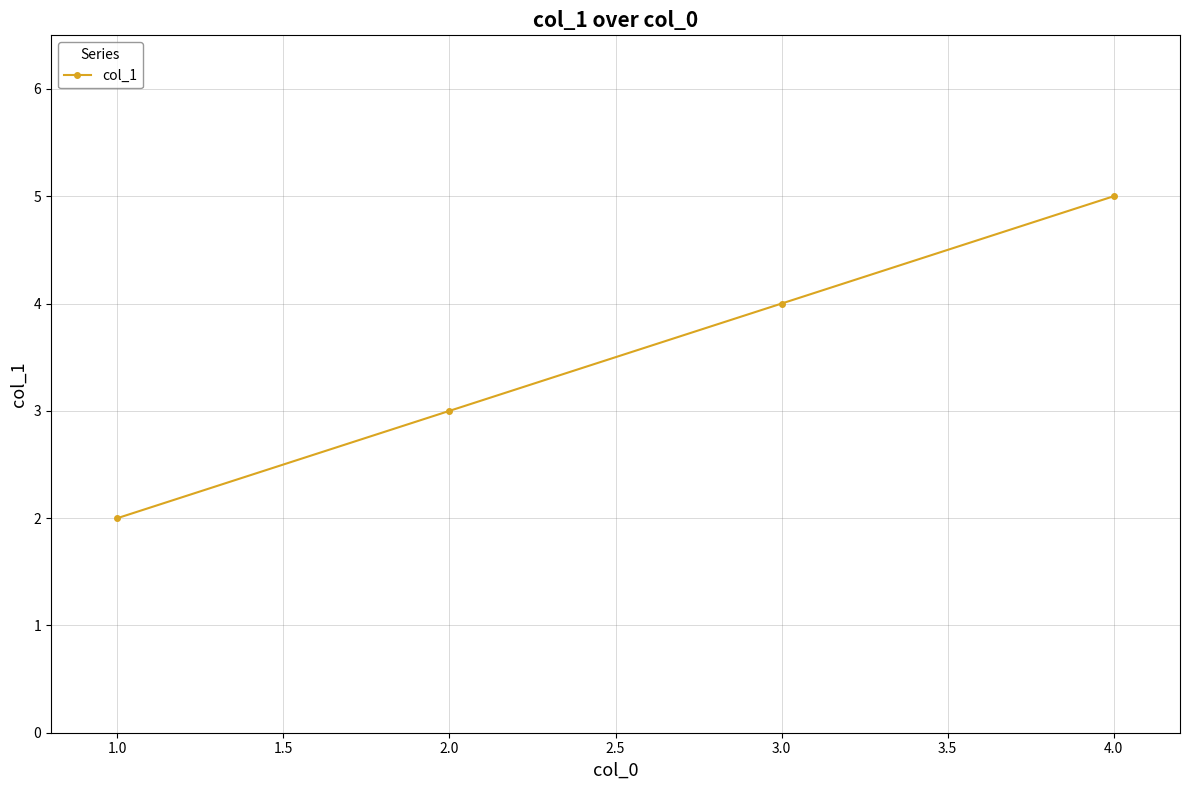

Rank the categories by value from highest to lowest.

4.0, 3.0, 2.0, 1.0